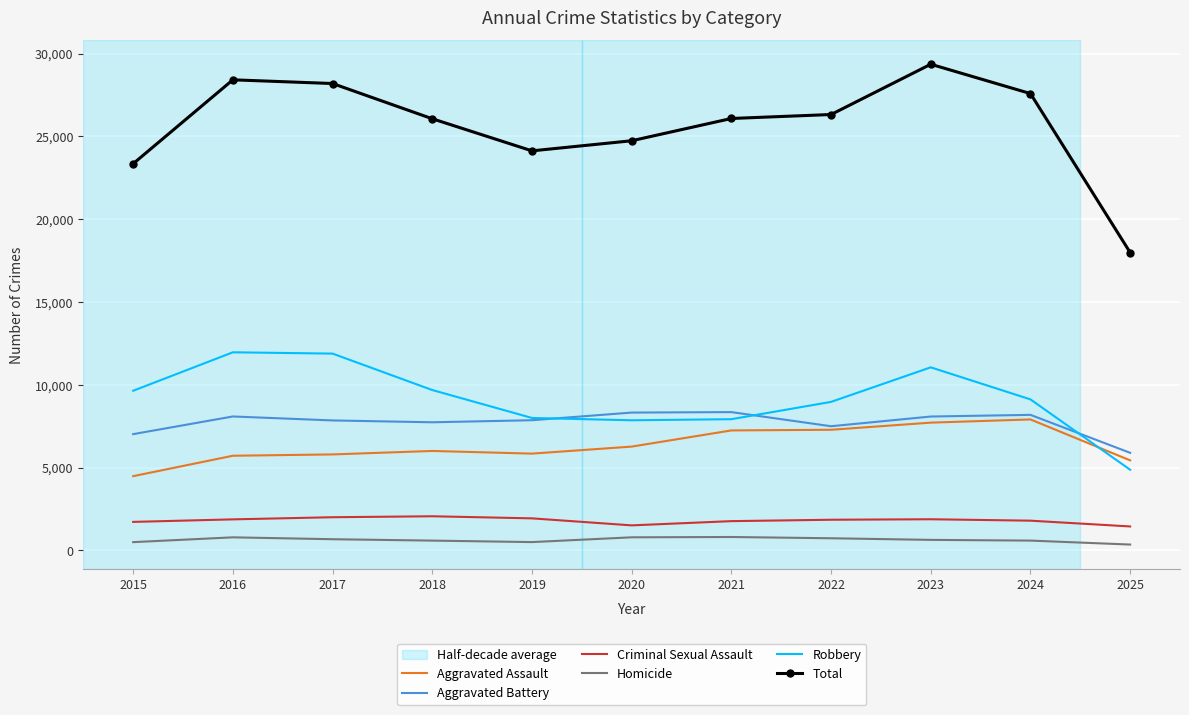

True or false: Robbery and Total cross at least once.

False